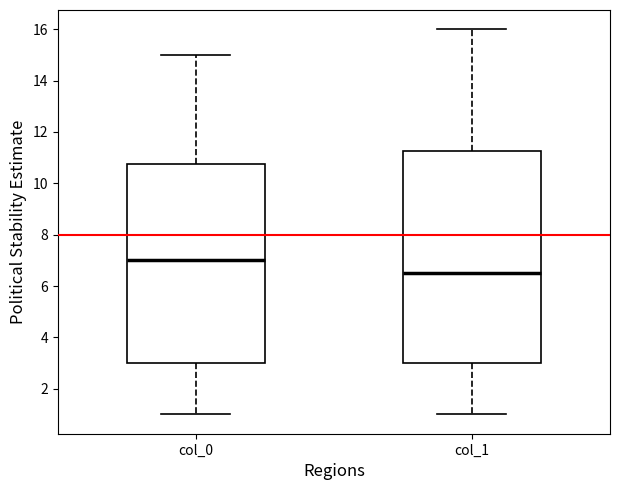

Reading left to right, read every box against the y-axis: the position of its median line, the range the box covers, and the ends of its whiskers. The values are not printed on the chart, so give them approximately, as read against the axis.

col_0: median 7.0, box 3.0 to 10.8, whiskers 1.0 to 15.0
col_1: median 6.6, box 3.0 to 11.2, whiskers 1.0 to 16.0